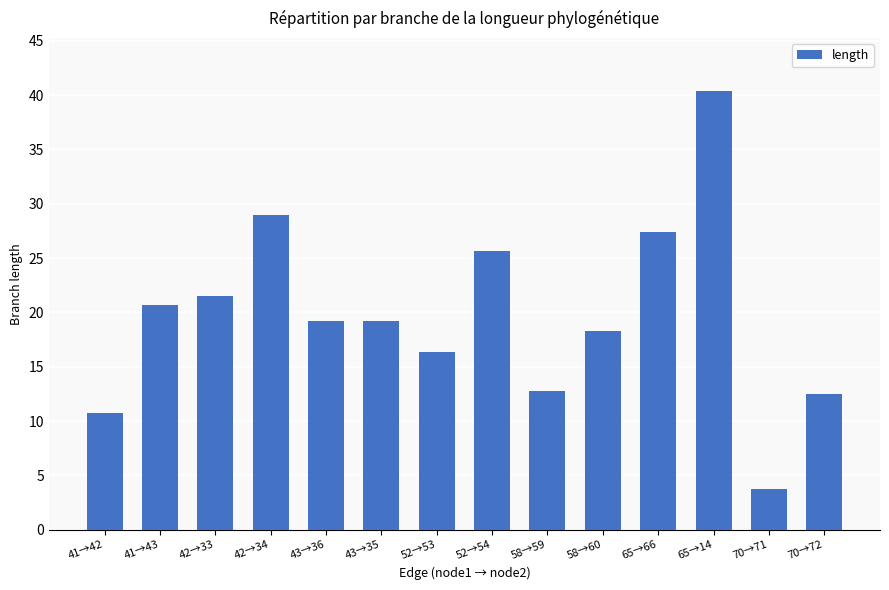

Reading left to right, what are all the values shown in this chart?

41→42=10.7	41→43=20.7	42→33=21.5	42→34=28.9	43→36=19.2	43→35=19.2	52→53=16.3	52→54=25.6	58→59=12.8	58→60=18.3	65→66=27.4	65→14=40.4	70→71=3.7	70→72=12.5